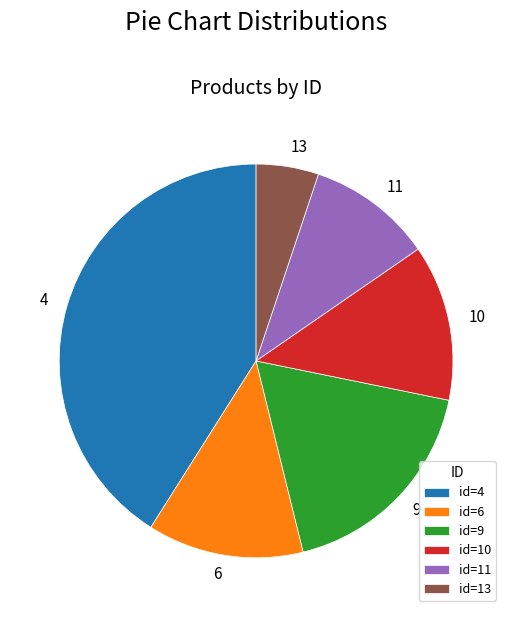

What is the ratio of the value at 6 to the value at 13?

2.5